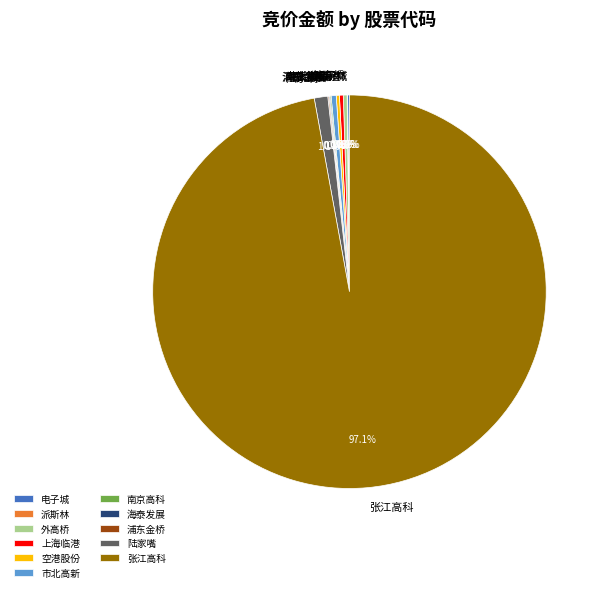

What is the largest slice in the pie chart?

张江高科